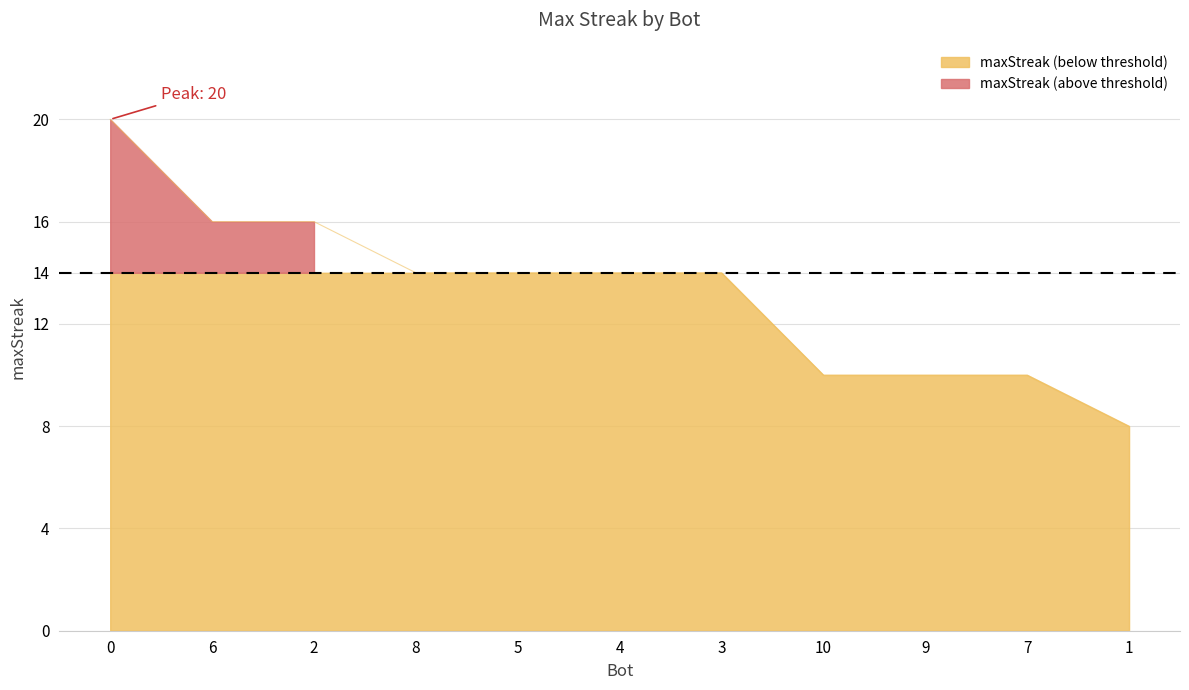

What is the change in value from 2 to 8?

-2